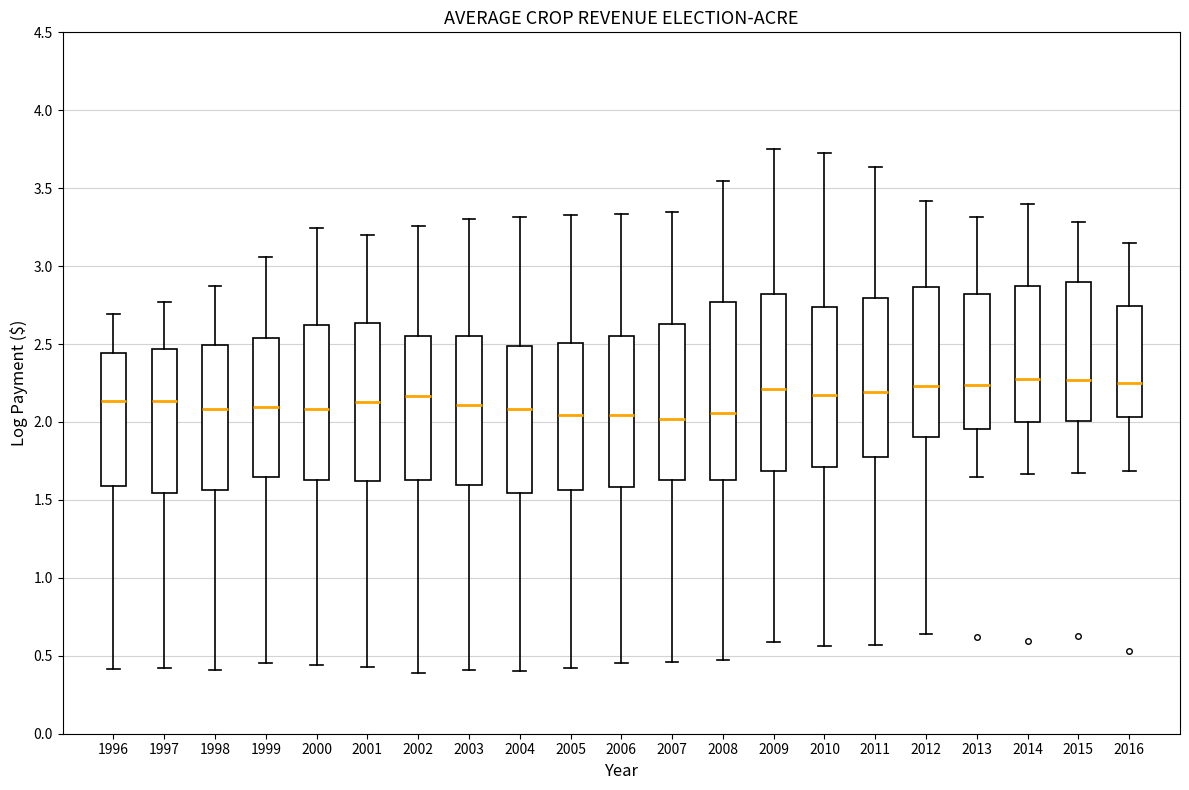

Where does the median line of the box at x = 1997 sit on the y-axis? The values are not printed on the chart, so give them approximately, as read against the axis.

2.15